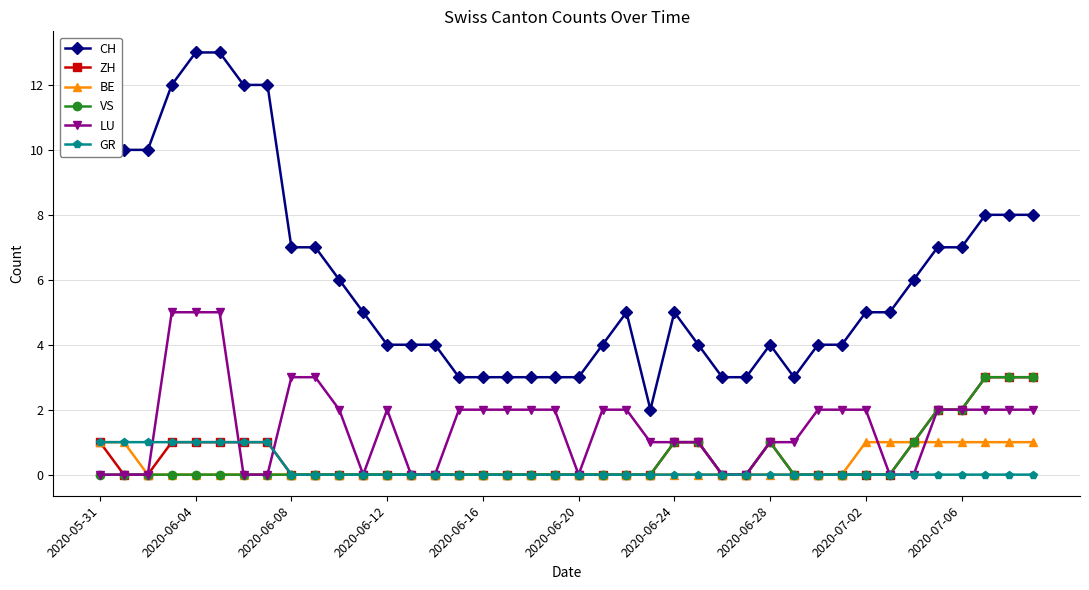

What are all the series names shown in the legend?

CH, ZH, BE, VS, LU, GR